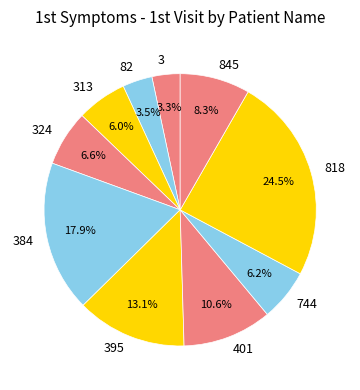

What percentage is NOT represented by 313?

94.0%